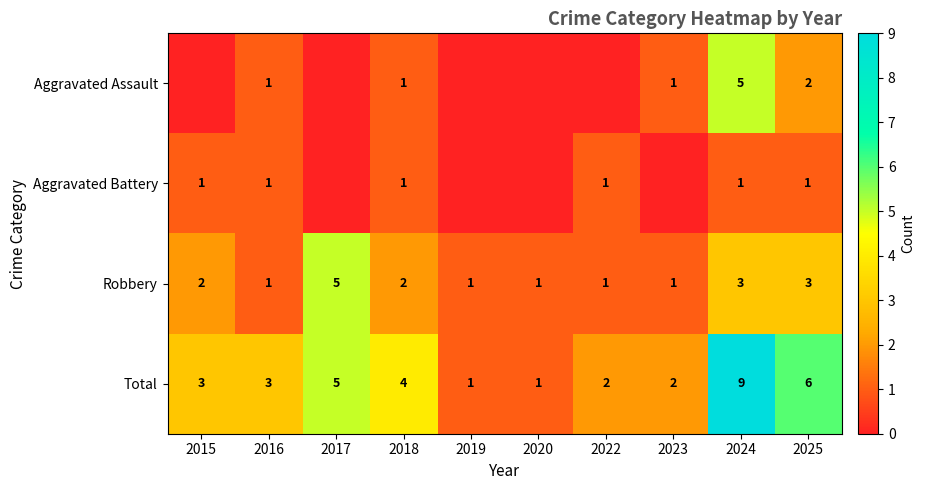

How many Robbery values are between 1 and 3?

9